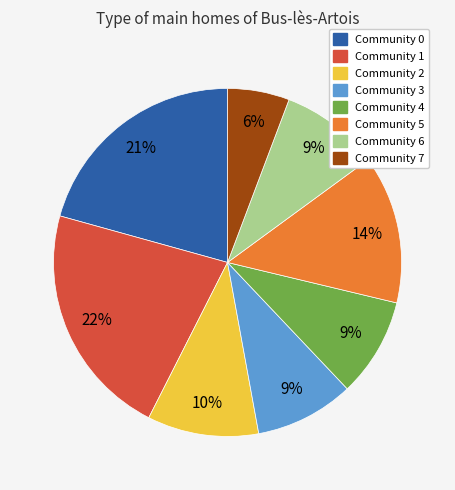

Is the sum of Community 0 and Community 1 greater than half?

No